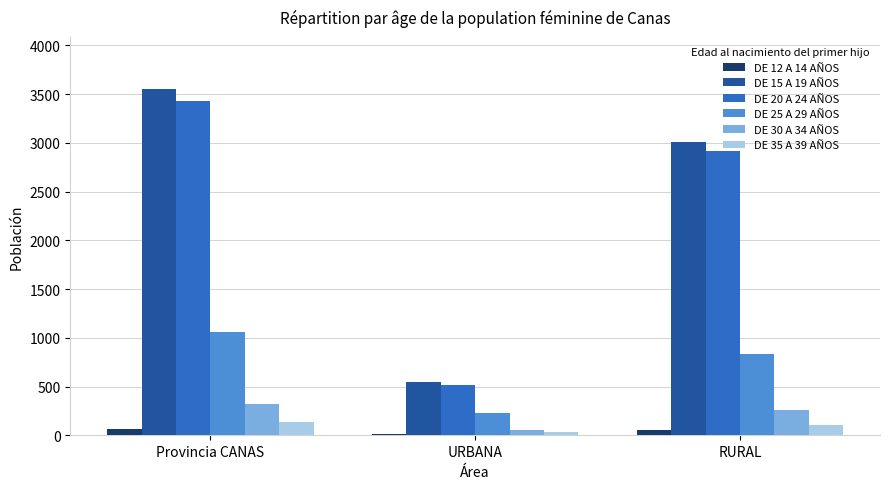

Is it true that DE 35 A 39 AÑOS equals 105 at RURAL?

True